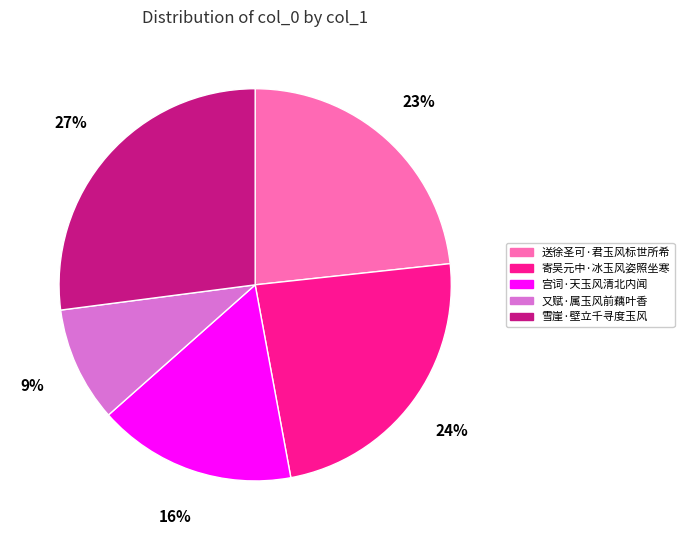

Combined, do 雪崖·壁立千寻度玉风 and 又赋·属玉风前藕叶香 account for over 50%?

No